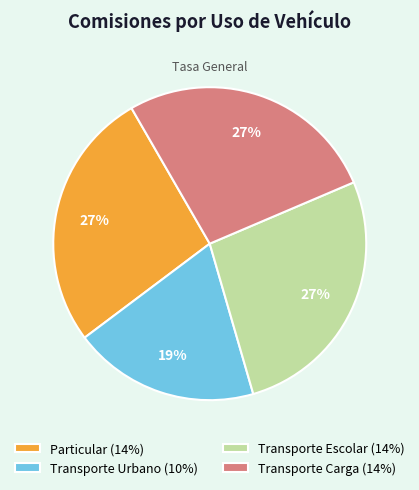

To the nearest percent, what is the difference between the largest and smallest slice percentages?

8%